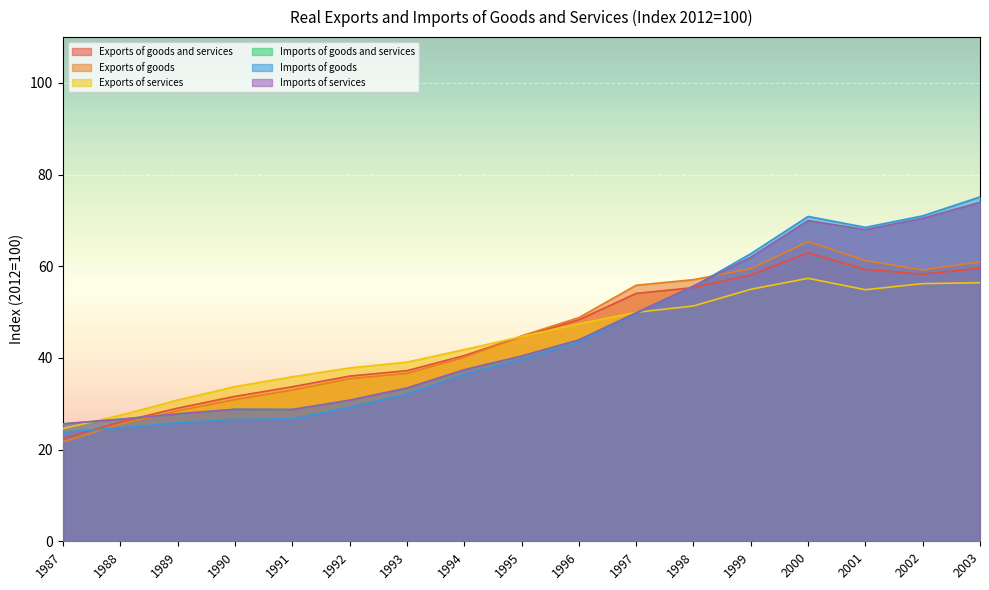

Which series has the largest total across all categories?

Imports of goods and services